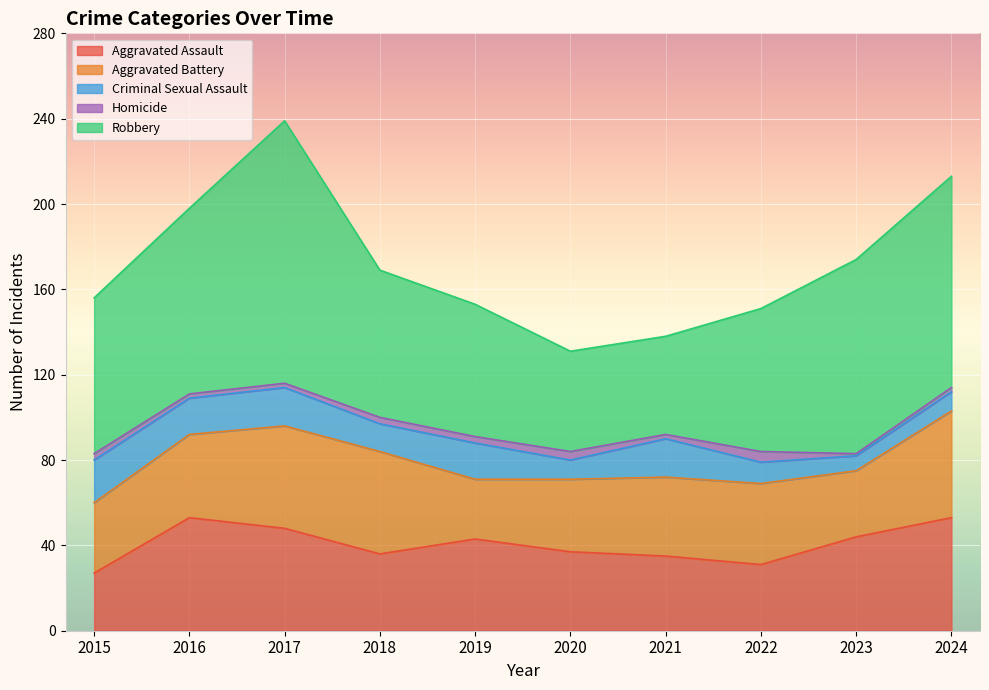

True or false: Robbery and Aggravated Battery cross at least once.

False